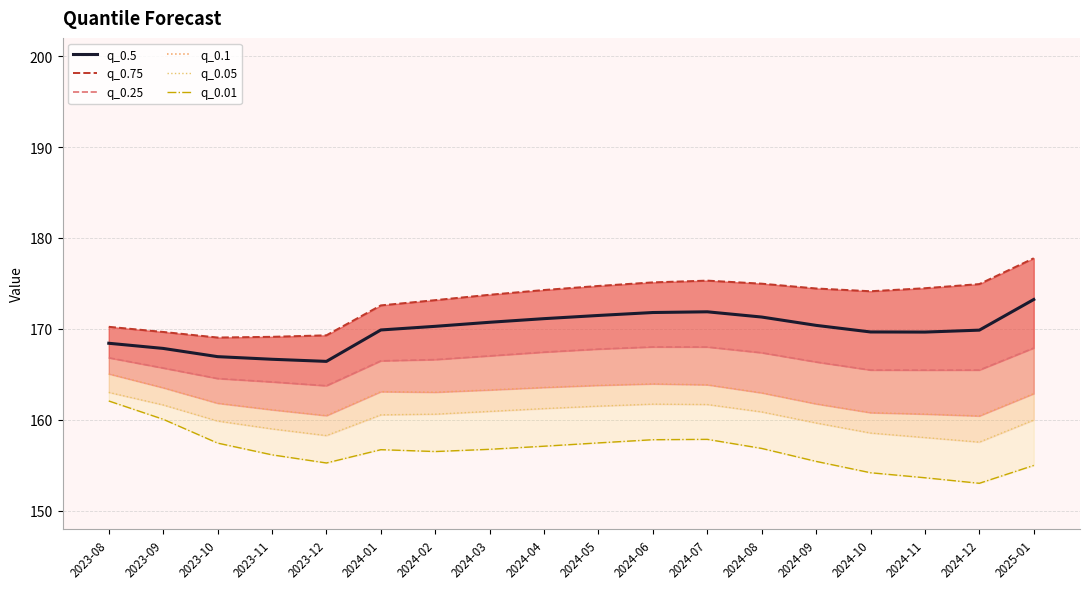

What is the smallest value displayed?

153.0